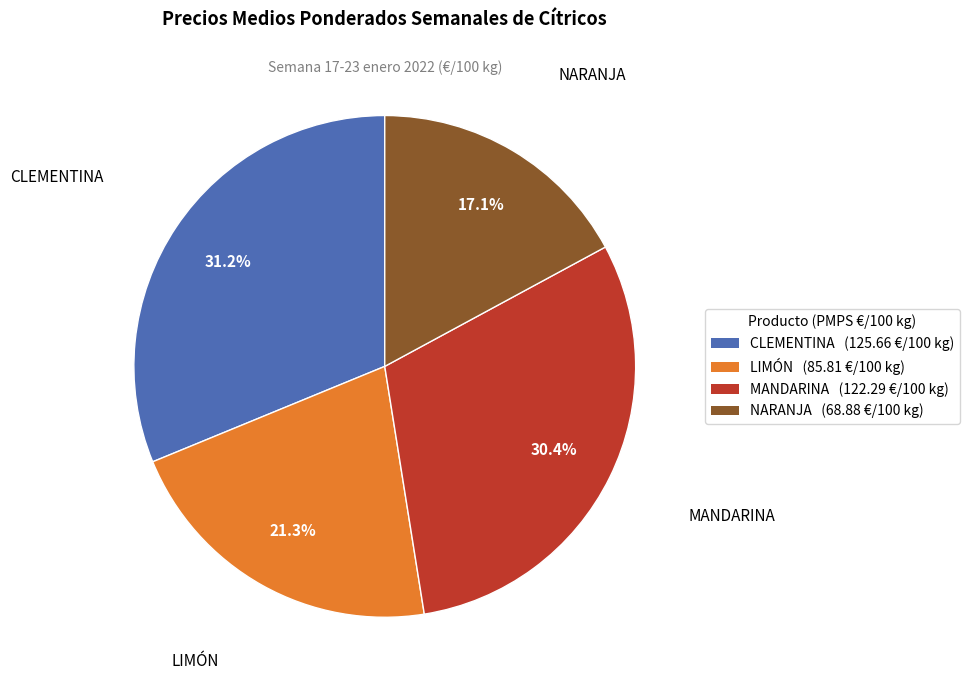

Approximately how many times larger is the value at LIMÓN compared to CLEMENTINA?

0.7